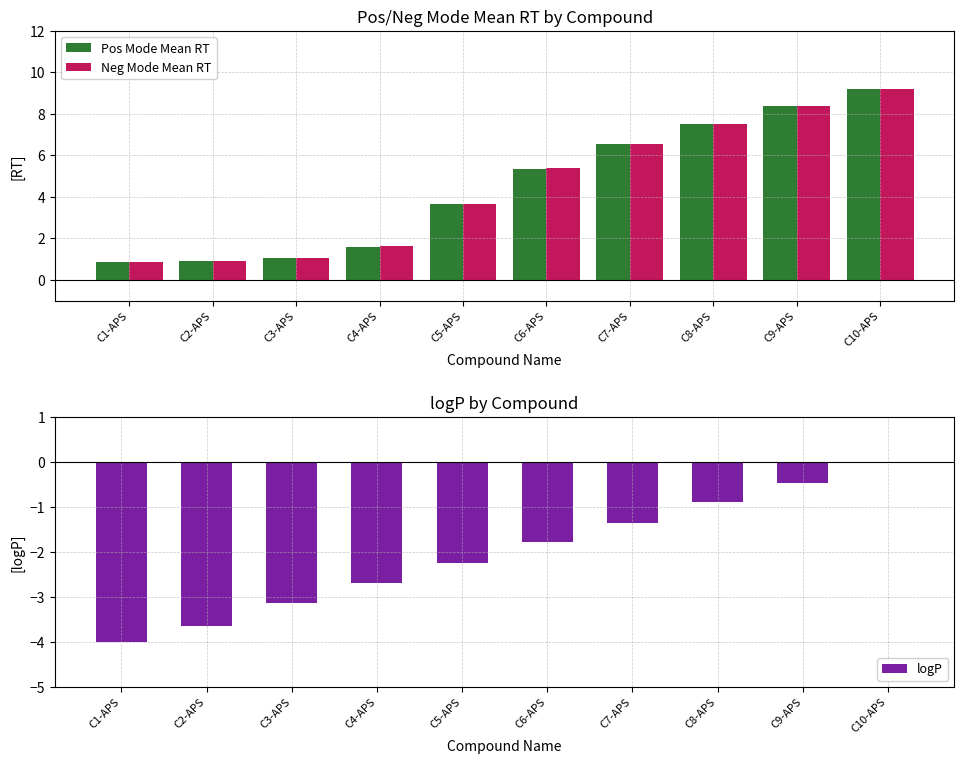

Which series has the largest range (max minus min)?

Neg Mode Mean RT